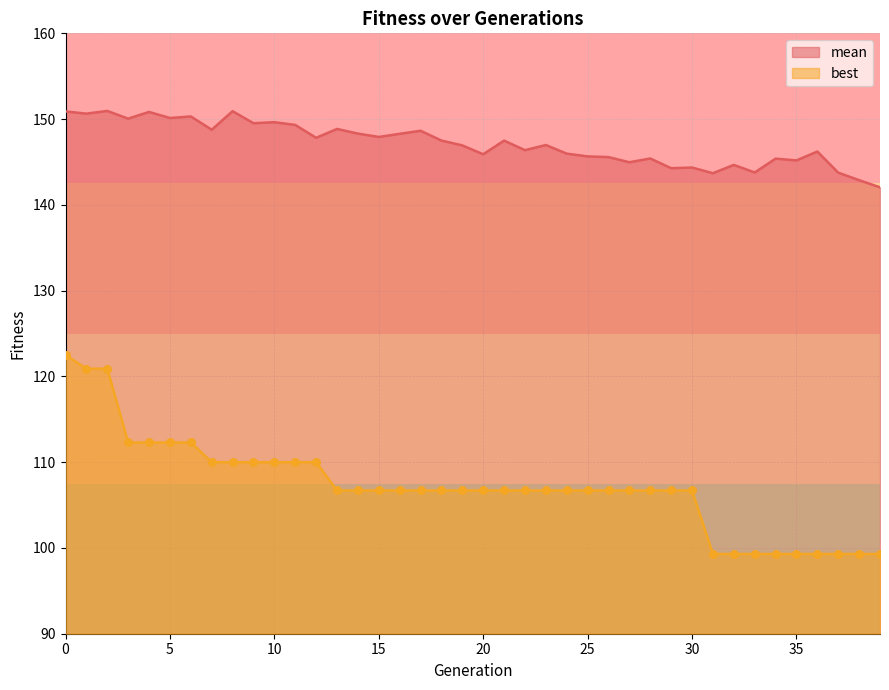

Which series reaches the minimum Y coordinate?

best